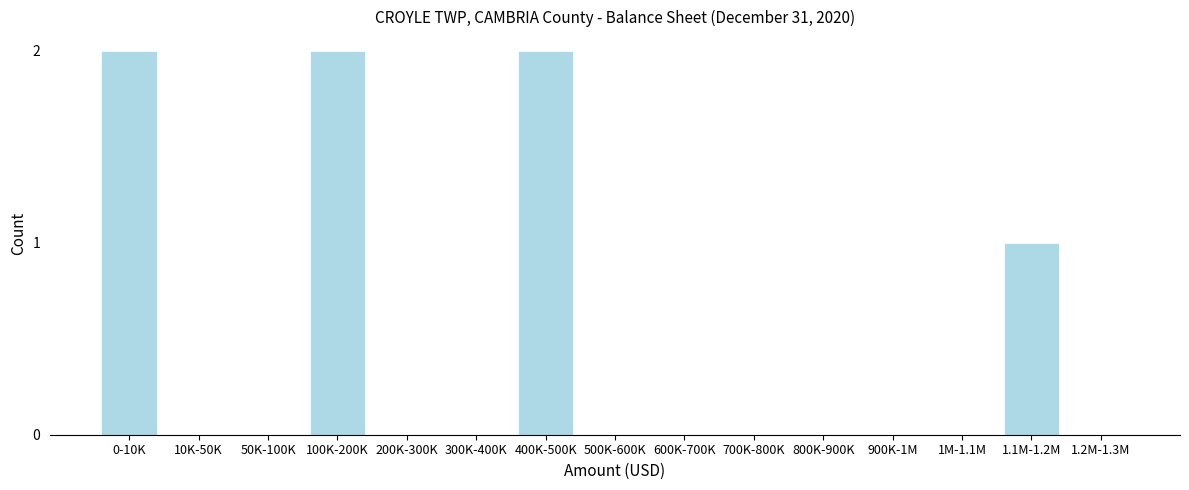

Reading right to left, transcribe all the data shown in this chart.

1.2M-1.3M=0	1.1M-1.2M=1	1M-1.1M=0	900K-1M=0	800K-900K=0	700K-800K=0	600K-700K=0	500K-600K=0	400K-500K=2	300K-400K=0	200K-300K=0	100K-200K=2	50K-100K=0	10K-50K=0	0-10K=2